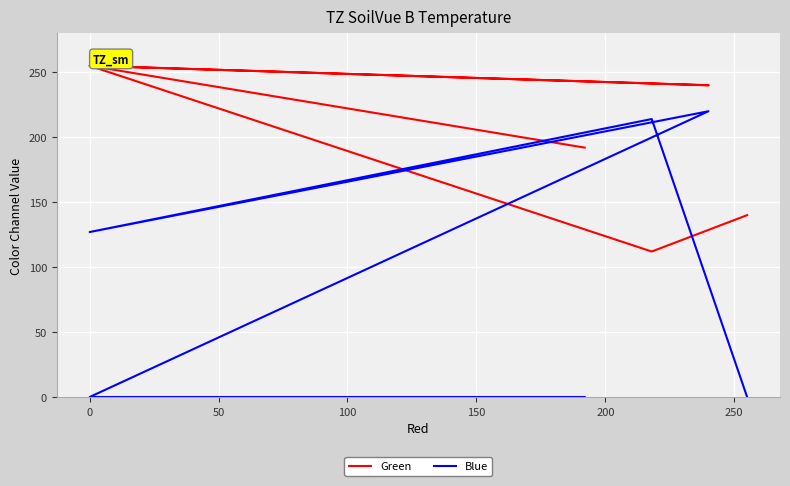

Rank the series by their average value, from highest to lowest.

Green, Blue